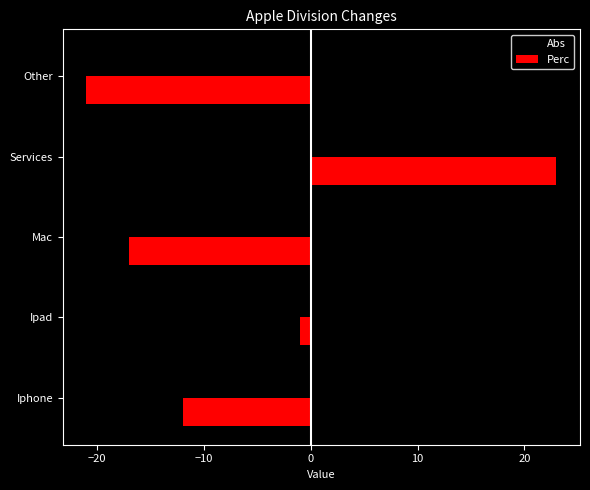

What value does the Abs series have at Services?

1.2